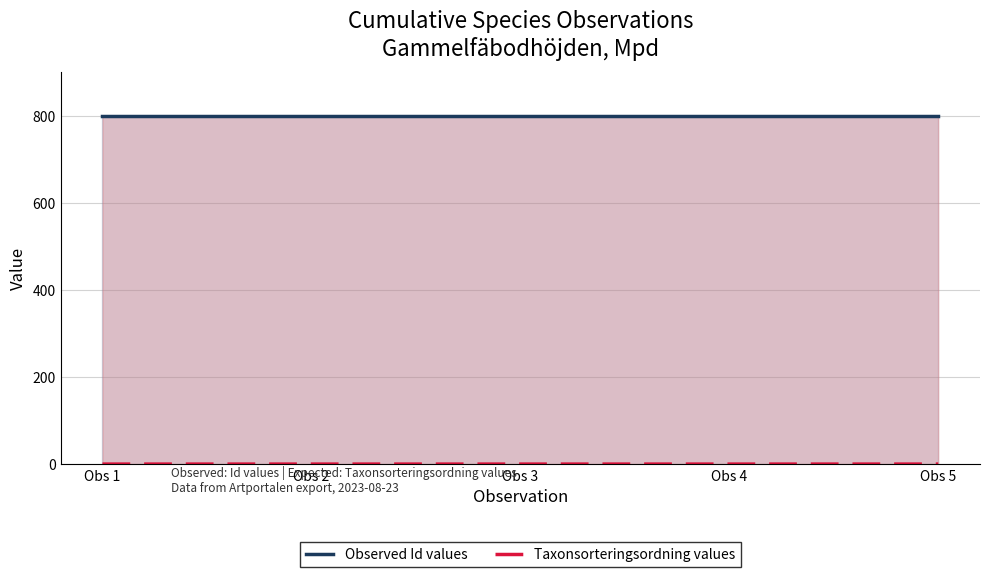

Rank the series by their maximum value, from highest to lowest.

Observed Id values, Taxonsorteringsordning values